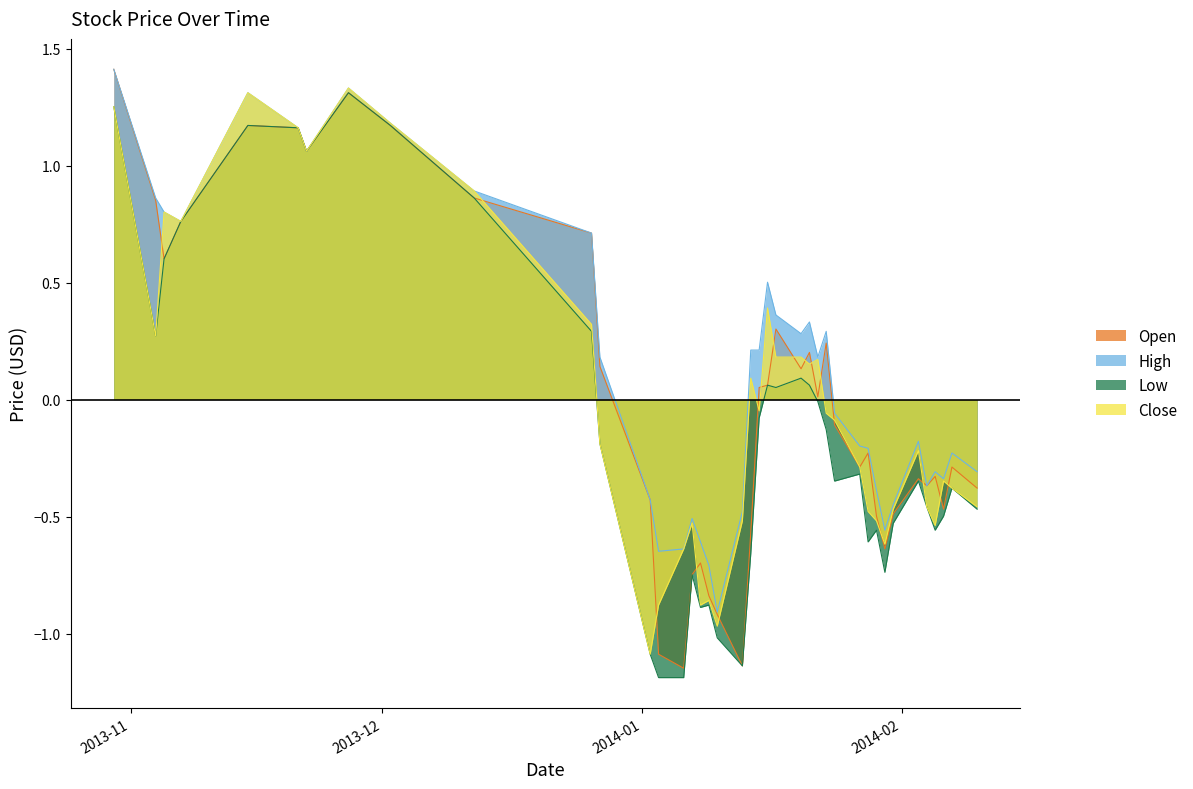

How many positive values does the Close series have?

17